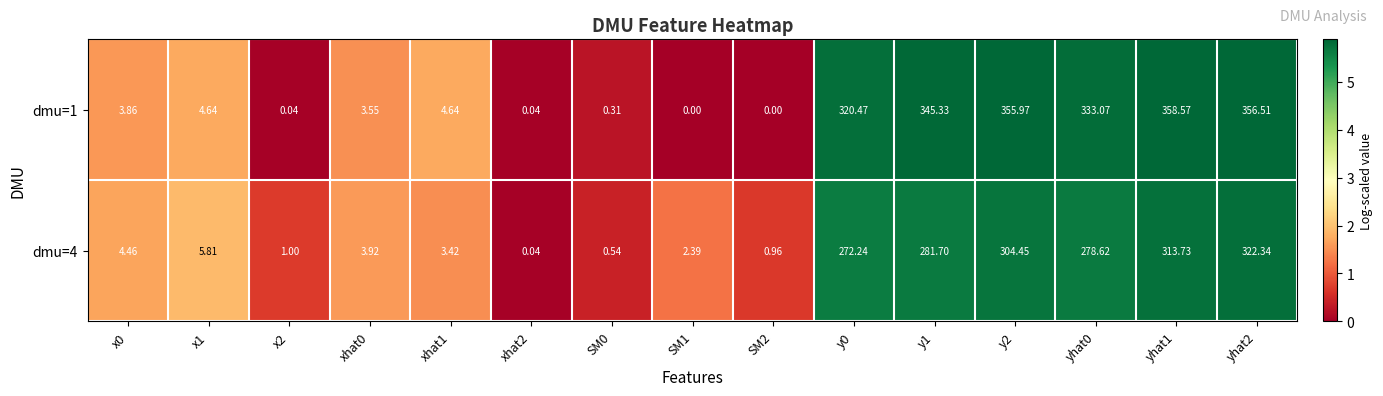

Which series has the largest total across all categories?

dmu=1